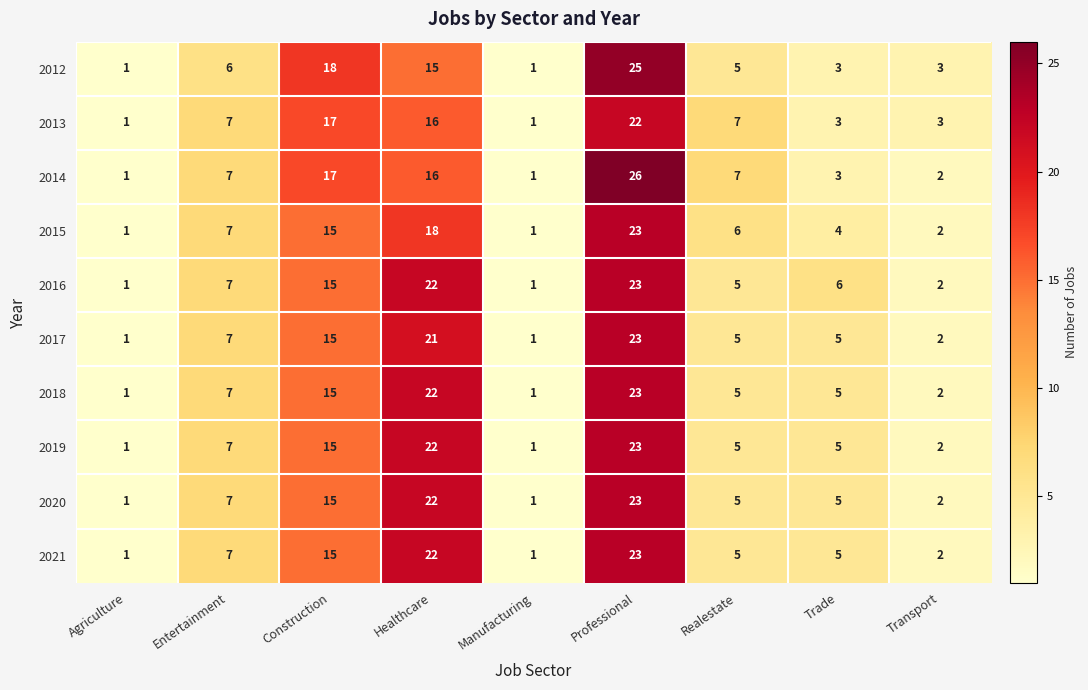

Read the 2016 value at Construction.

15